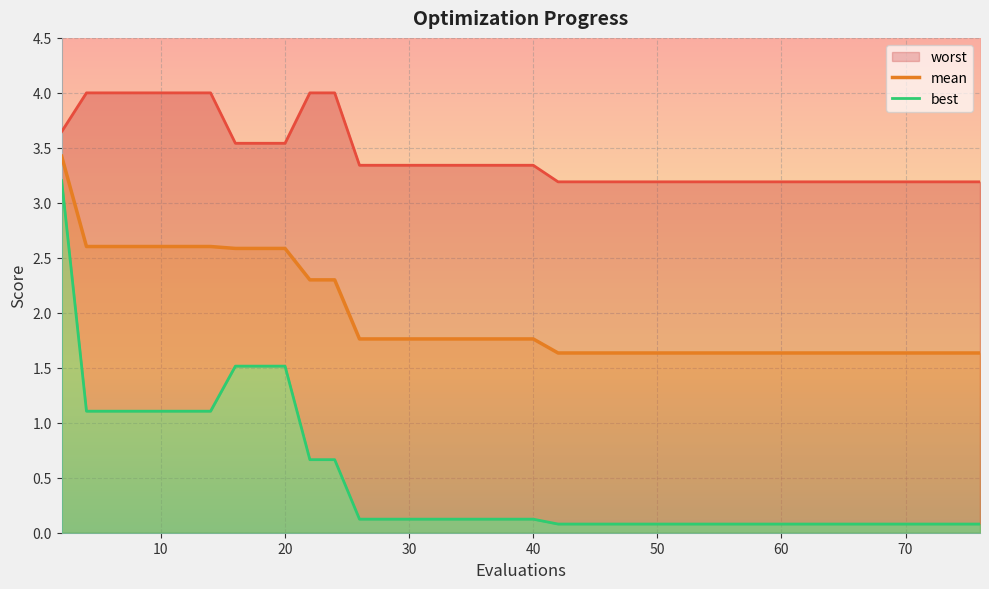

What is the lowest value of the mean series?

1.6